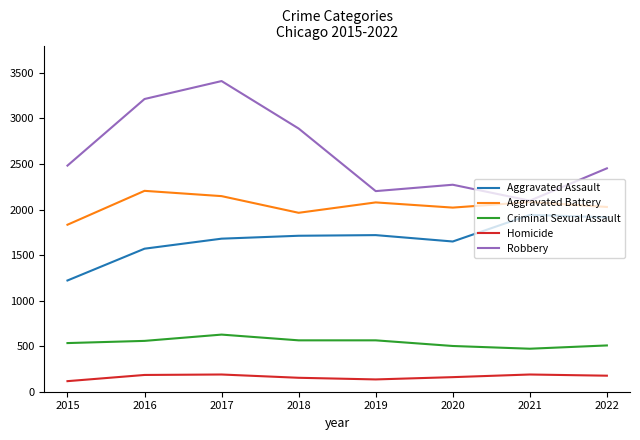

What value does the Aggravated Assault series have at 2020, to the nearest 100?

1600